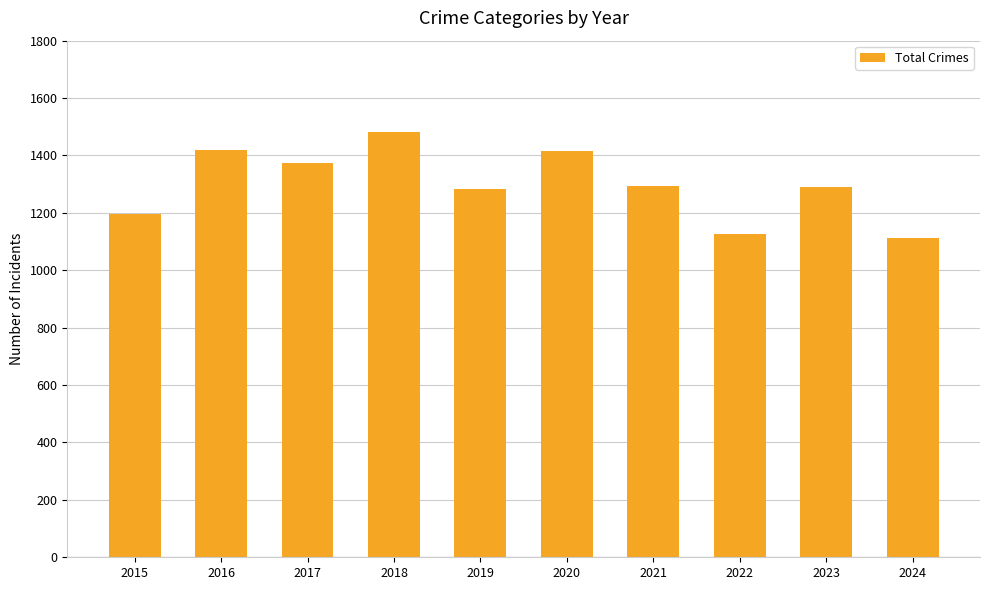

What is the value of the 1st bar from the left?

1195